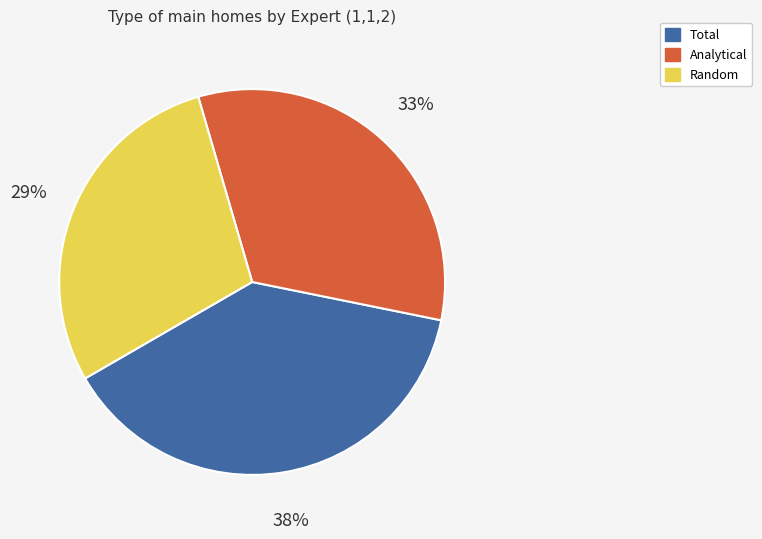

What percentage is the Total slice, to the nearest percent?

38%